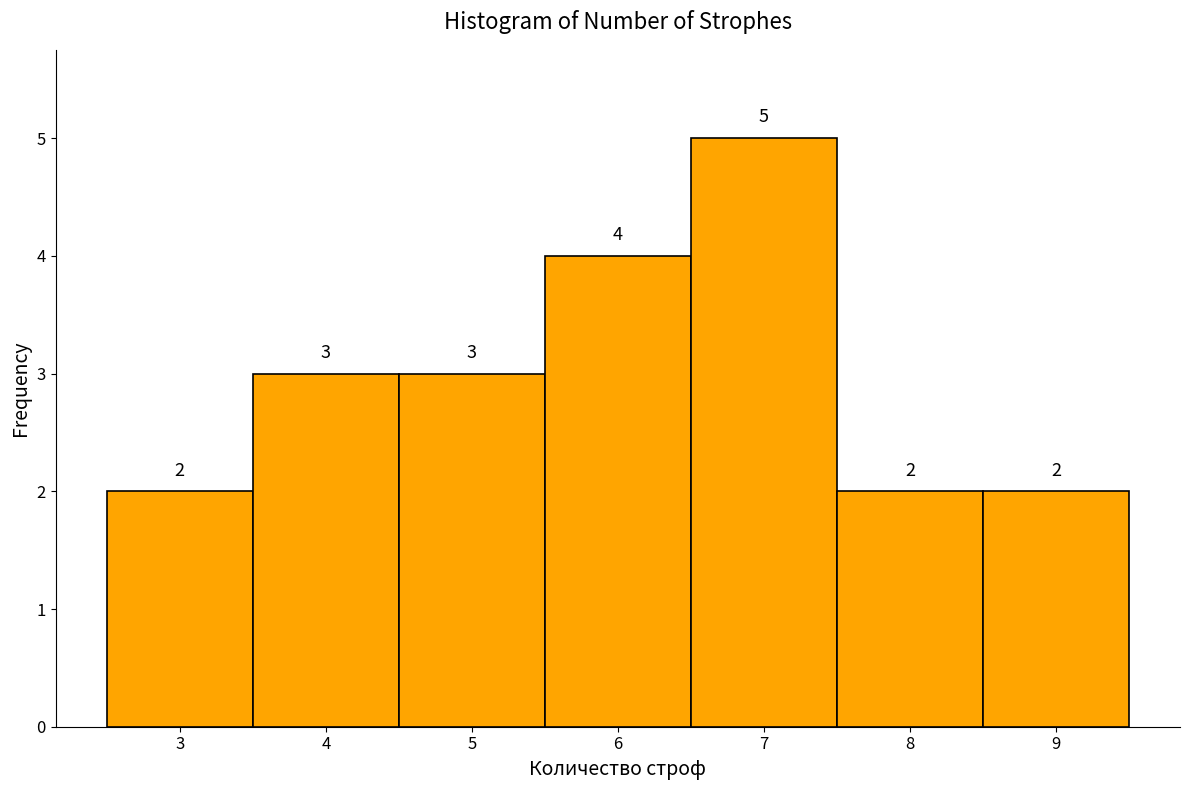

Reading left to right, transcribe this chart: for each bar, give the range it covers on the x-axis and its height.

2.5 to 3.5: 2
3.5 to 4.5: 3
4.5 to 5.5: 3
5.5 to 6.5: 4
6.5 to 7.5: 5
7.5 to 8.5: 2
8.5 to 9.5: 2